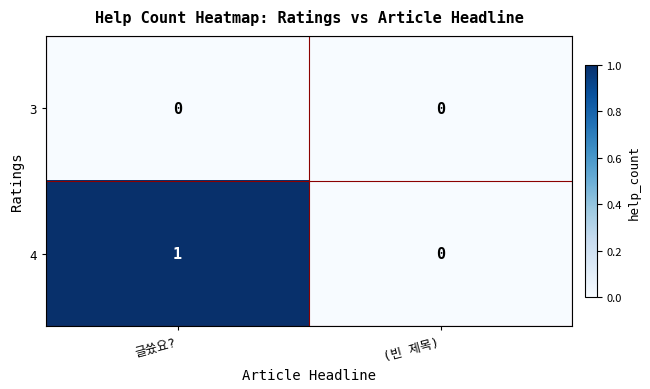

Rank the series by their average value, from lowest to highest.

3, 4